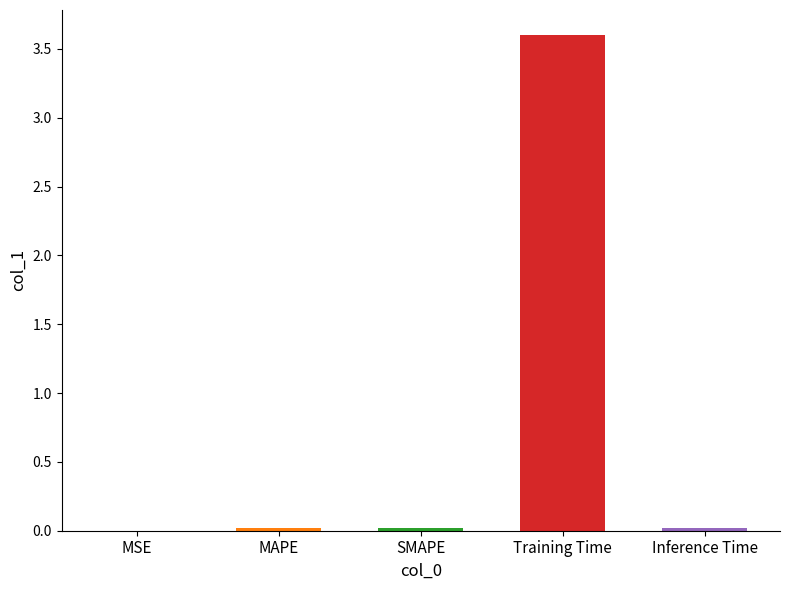

Reading right to left, extract all data points from this chart.

Inference Time=0.0	Training Time=3.6	SMAPE=0.0	MAPE=0.0	MSE=0.0